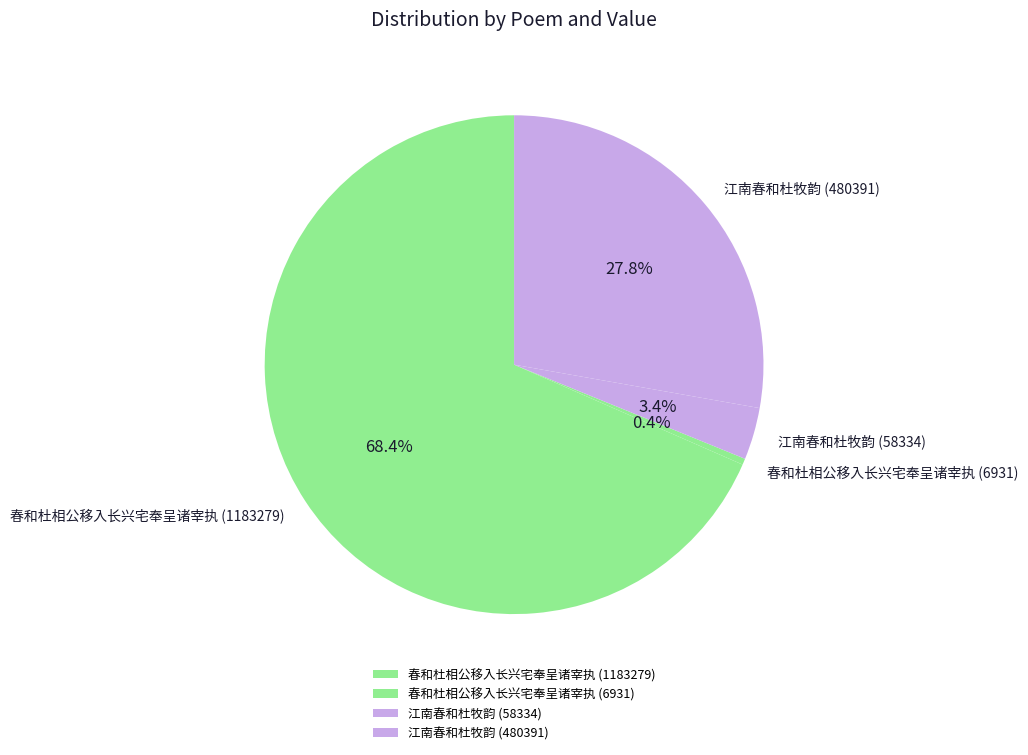

Which slice is the smallest?

春和杜相公移入长兴宅奉呈诸宰执 (6931)